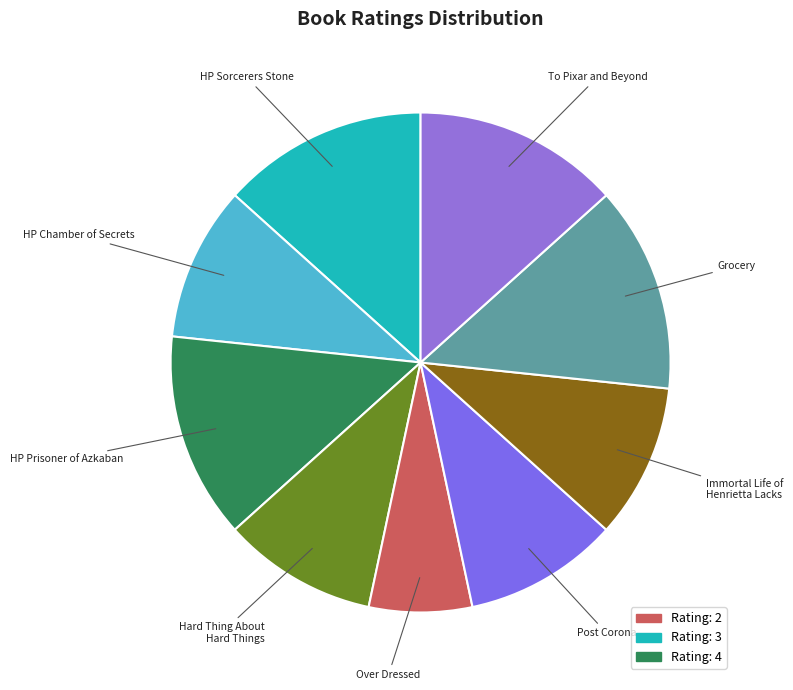

Rank the categories by value from lowest to highest.

Over Dressed, Harry Potter and the Chamber of Secrets, The Hard Thing About Hard Things, Post Corona, The Immortal Life of Henrietta Lacks, Harry Potter and the Sorcerers Stone, Harry Potter and the Prisoner of Azkaban, Grocery, To Pixar and Beyond